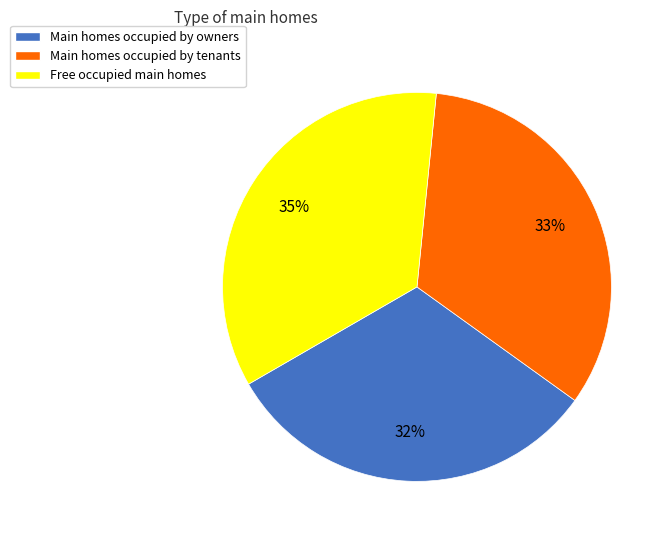

True or false: Main homes occupied by tenants accounts for 33% of the total.

True